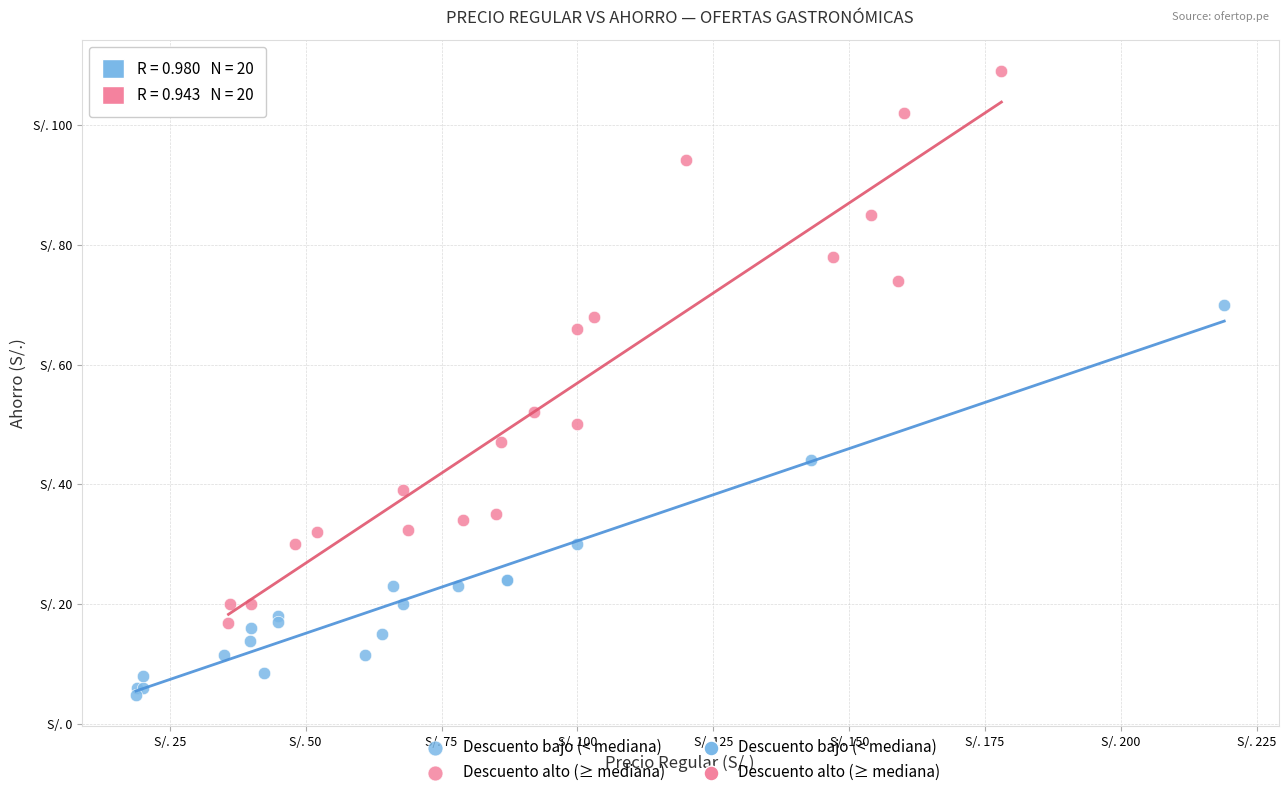

Which series has the largest Y range (max minus min)?

Descuento alto (≥ mediana)